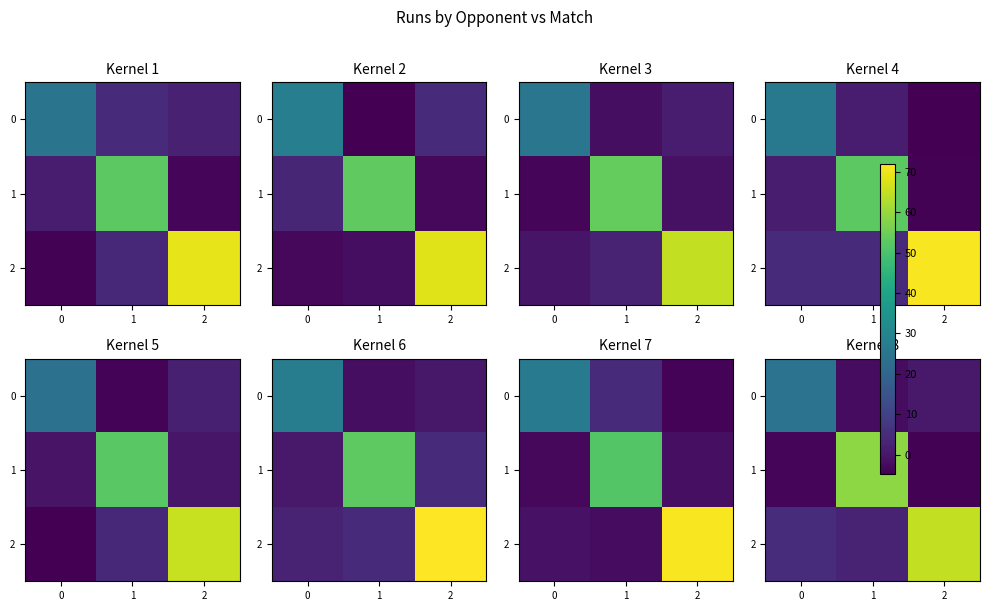

What is the difference between the maximum and minimum values in the 1 series?

63.3